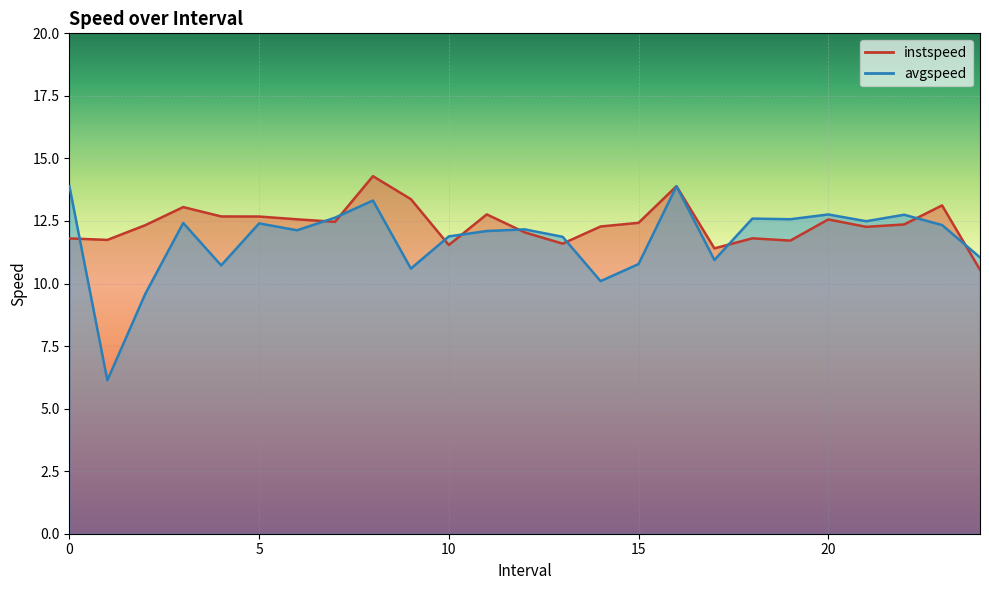

How many intersections are there between avgspeed and instspeed?

10